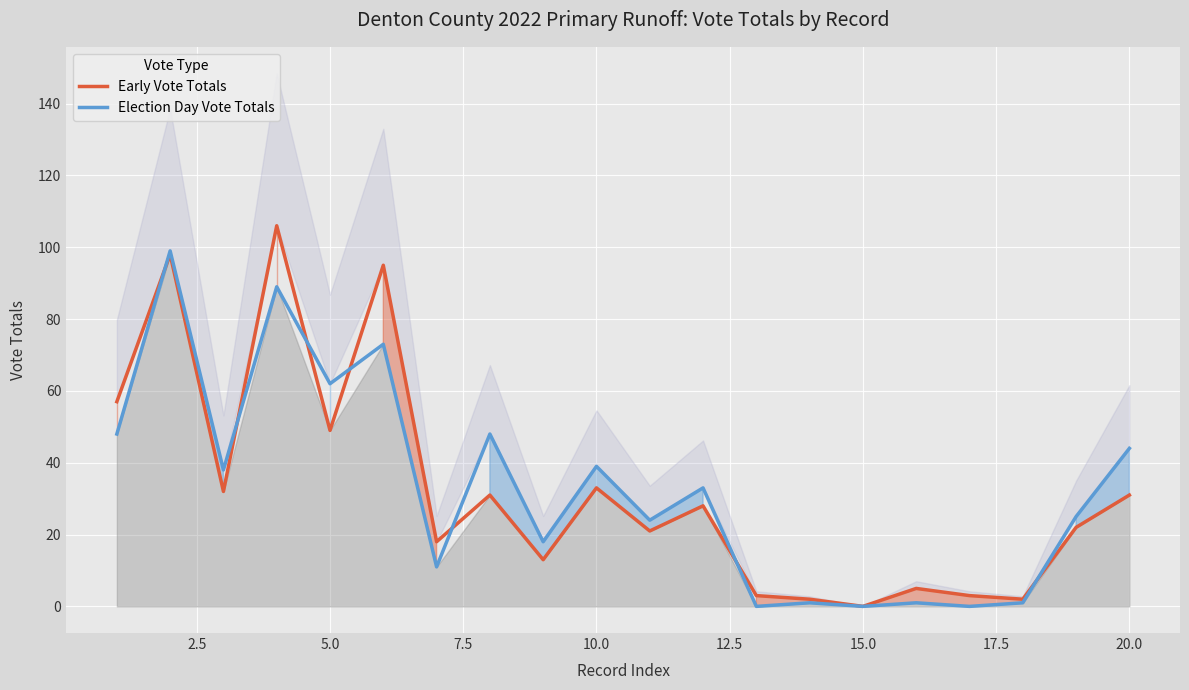

What is the maximum value for Election Day Vote Totals?

99